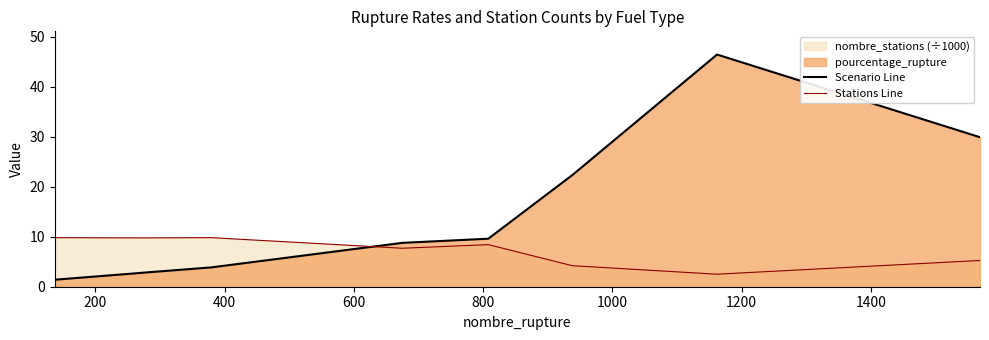

What is the difference between the maximum and minimum values in the Scenario Line series?

45.0